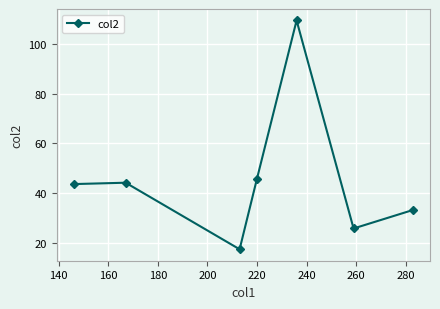

How many interior local valleys (lower than both neighbors) does the data have?

2